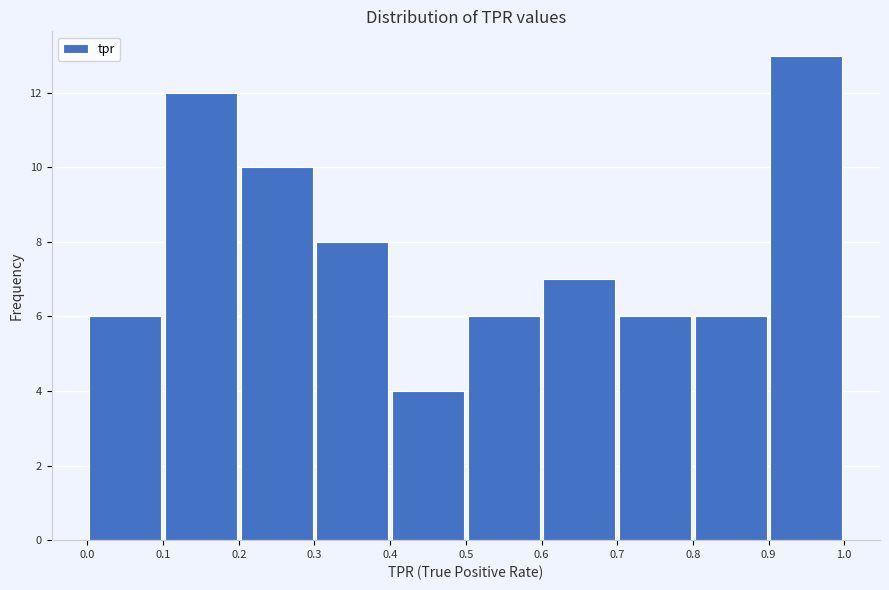

Over which range of the x-axis is the bar tallest?

0.9 to 1.0